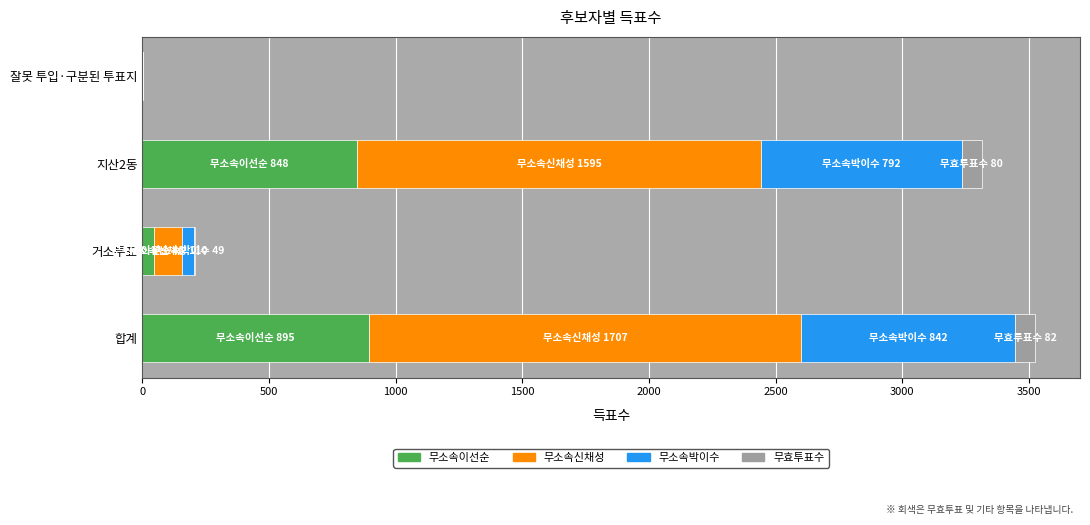

What is the sum of all 무소속이선순 values?

1790